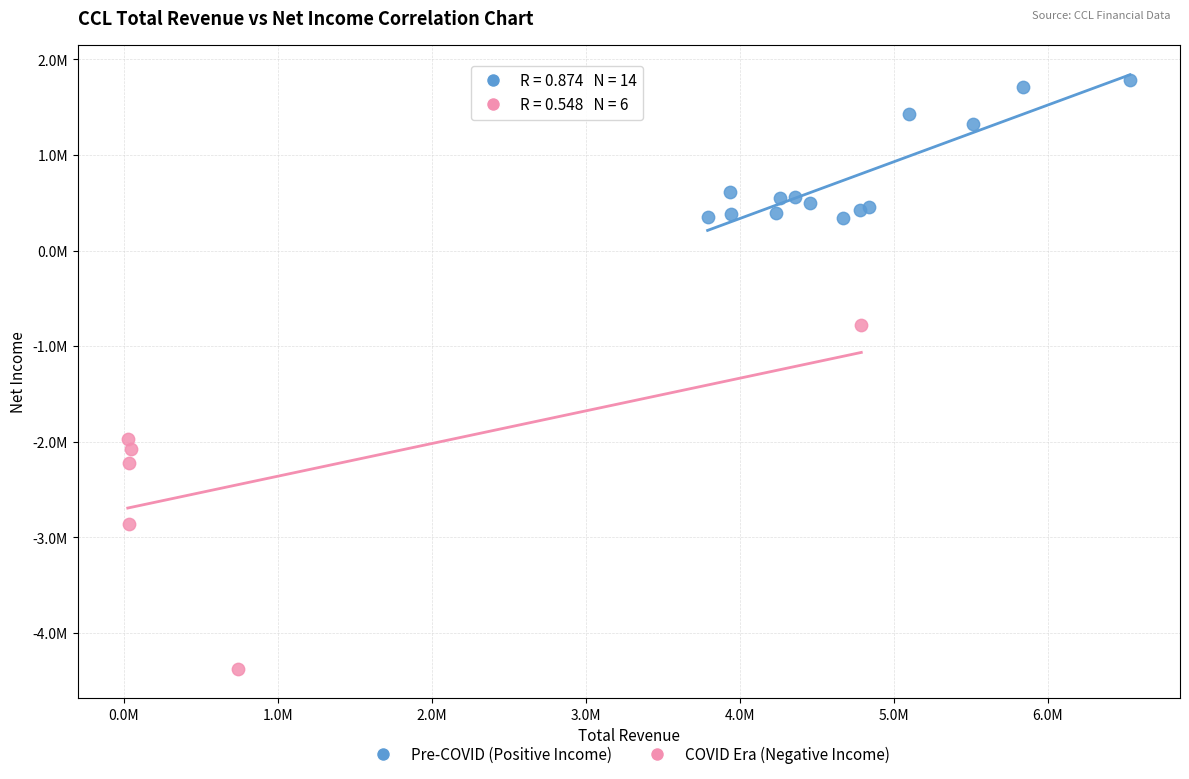

What are all the series names shown in the legend?

Pre-COVID (Positive Income), COVID Era (Negative Income)